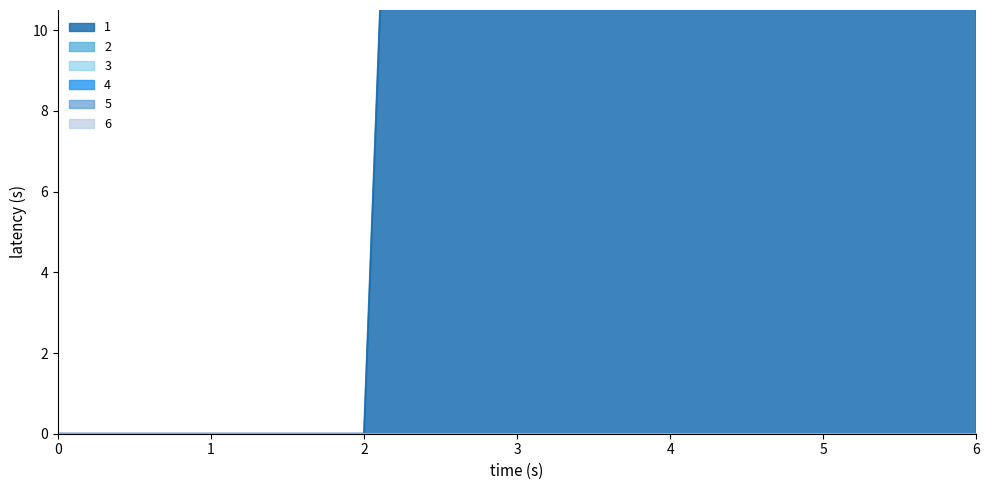

What are all the series names shown in the legend?

1, 2, 3, 4, 5, 6